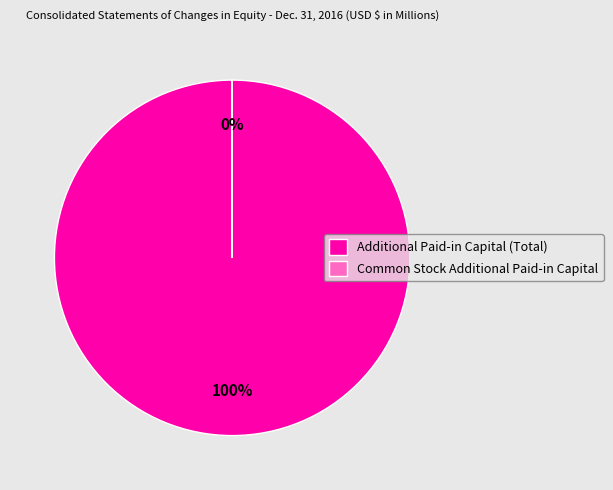

To the nearest percent, what is the average slice percentage?

50%